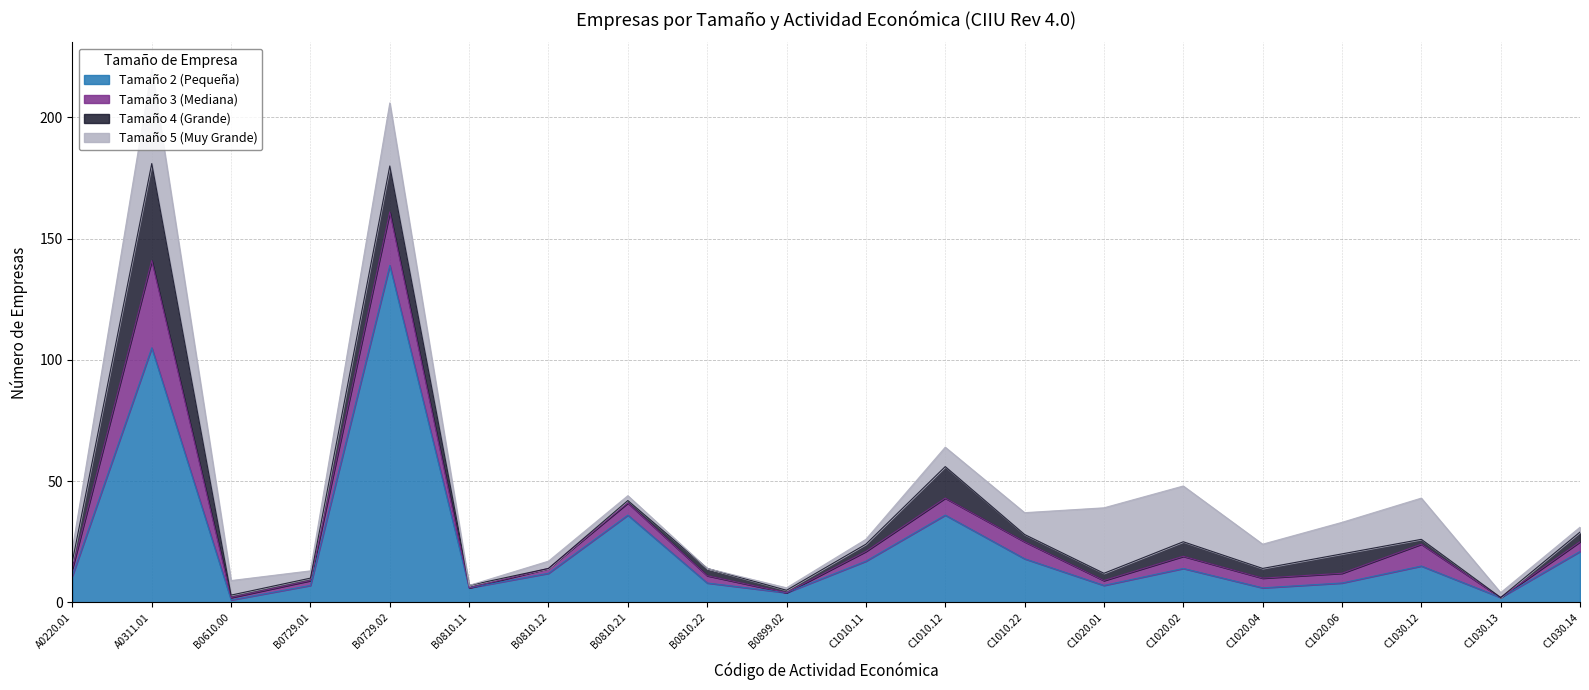

Which category has the highest value in the Tamaño 3 (Mediana) series?

A0311.01